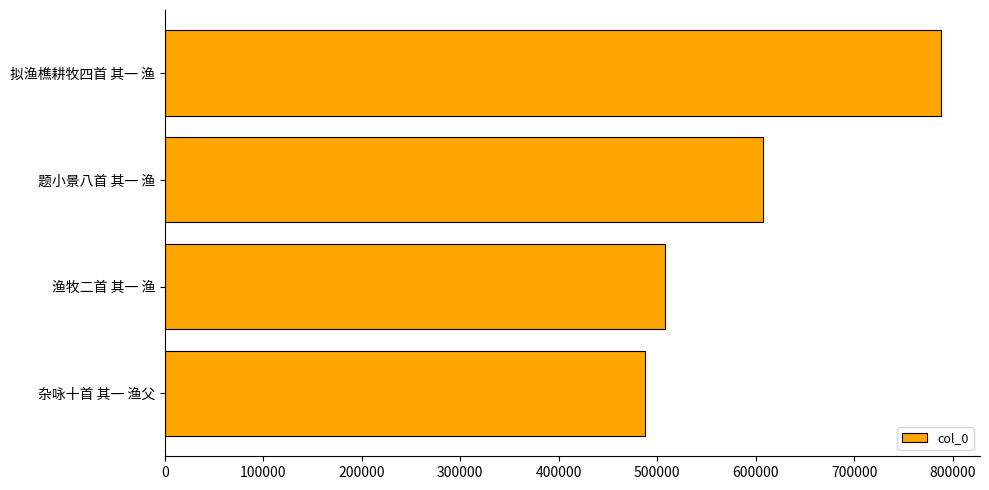

Count the number of data series in this chart.

1